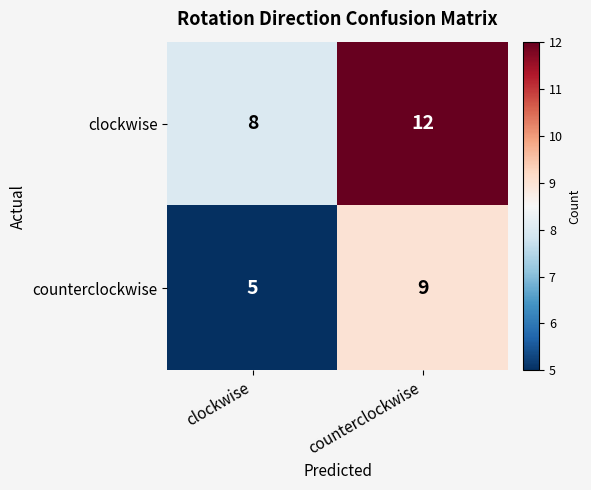

List the labels in order of counterclockwise value, largest first.

counterclockwise, clockwise